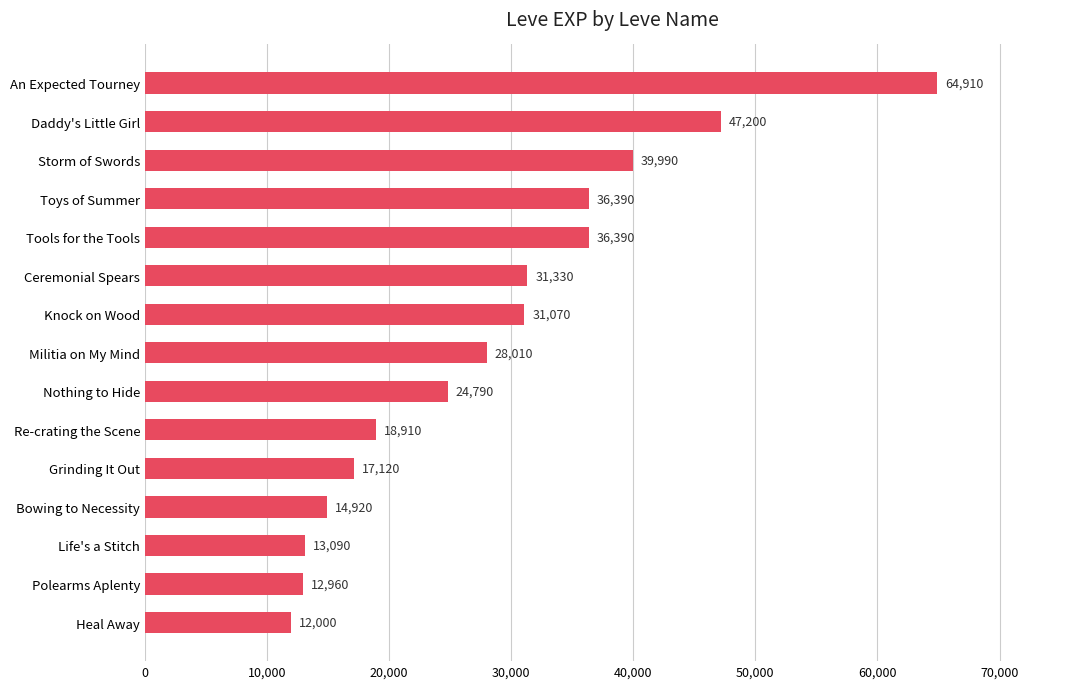

Reading top to bottom, extract all data points from this chart.

64910	47200	39990	36390	36390	31330	31070	28010	24790	18910	17120	14920	13090	12960	12000